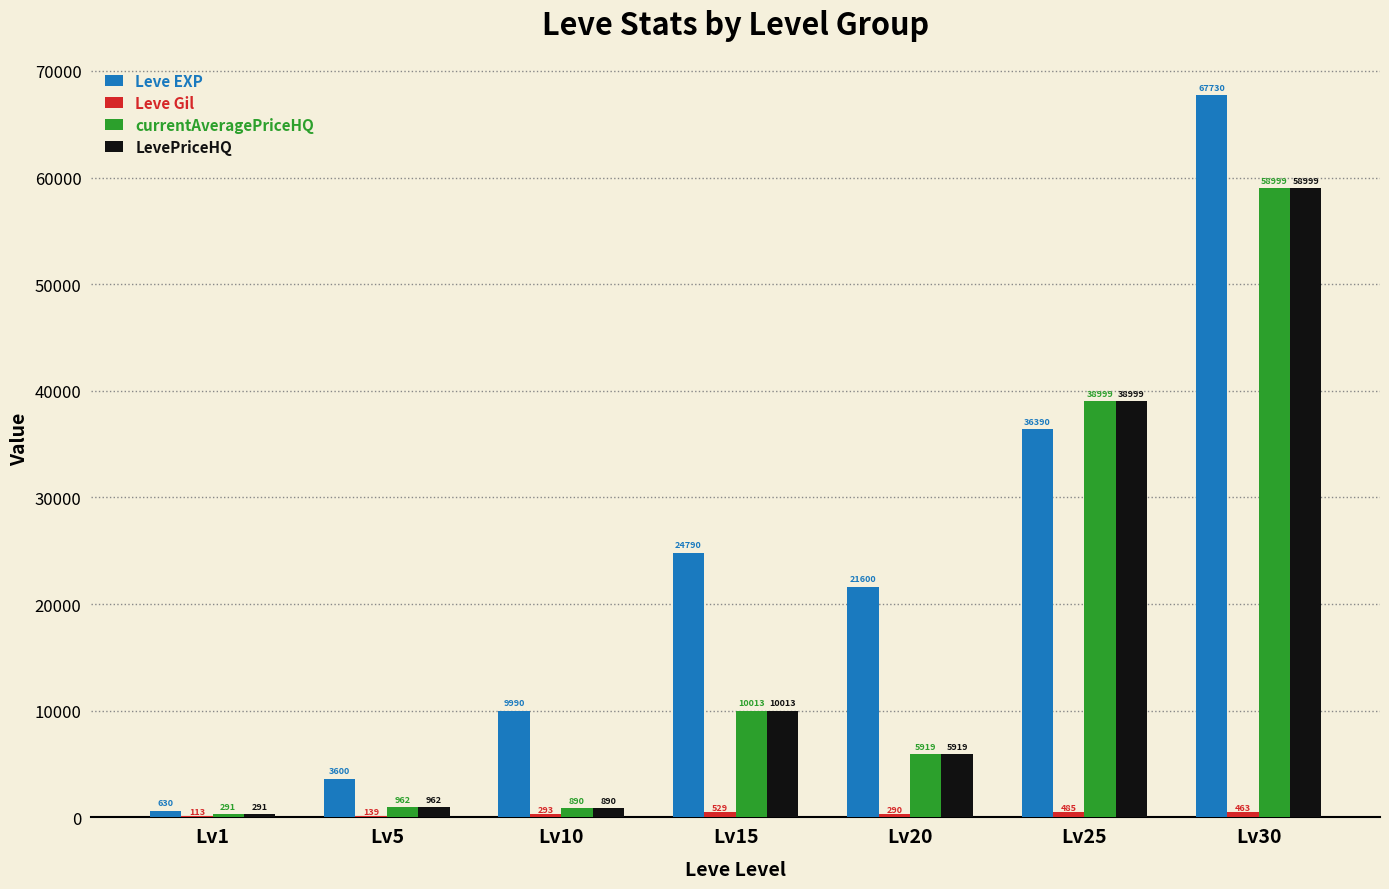

Which series changed the most between Lv5 and Lv30?

Leve EXP